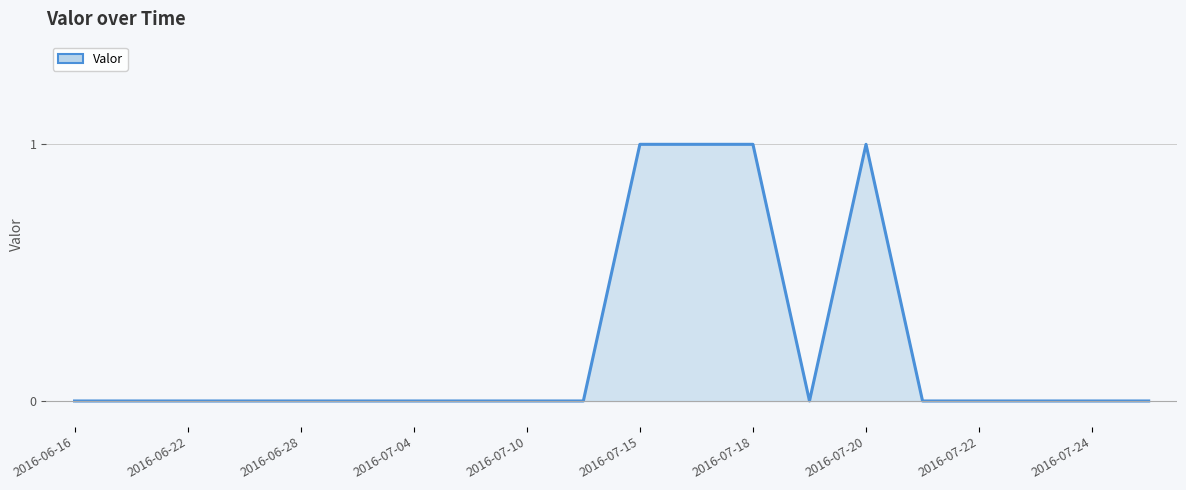

How many distinct data groups are displayed?

1